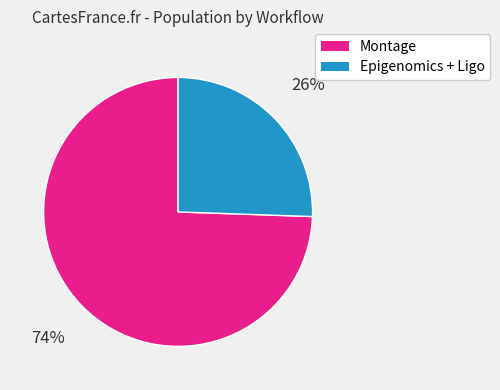

To the nearest percent, what is the average slice percentage?

50%